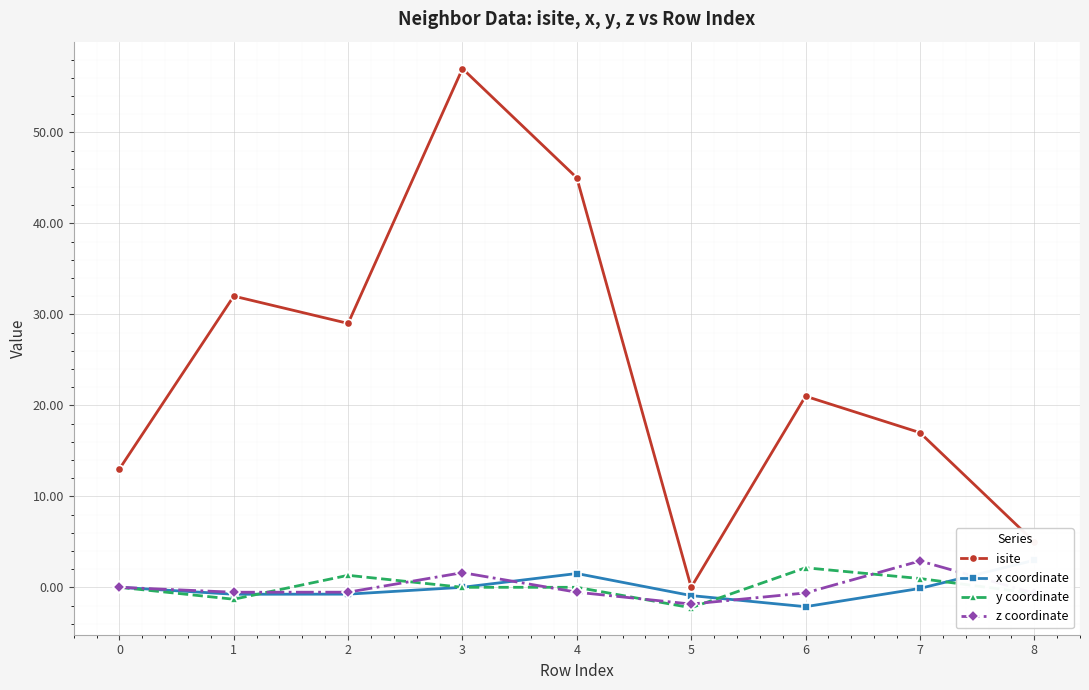

How many data points in z coordinate are above 0?

2